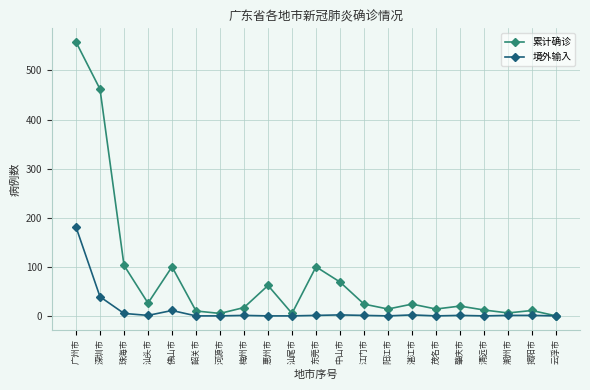

What is the difference between the second highest and second lowest values in the 境外输入 series?

39